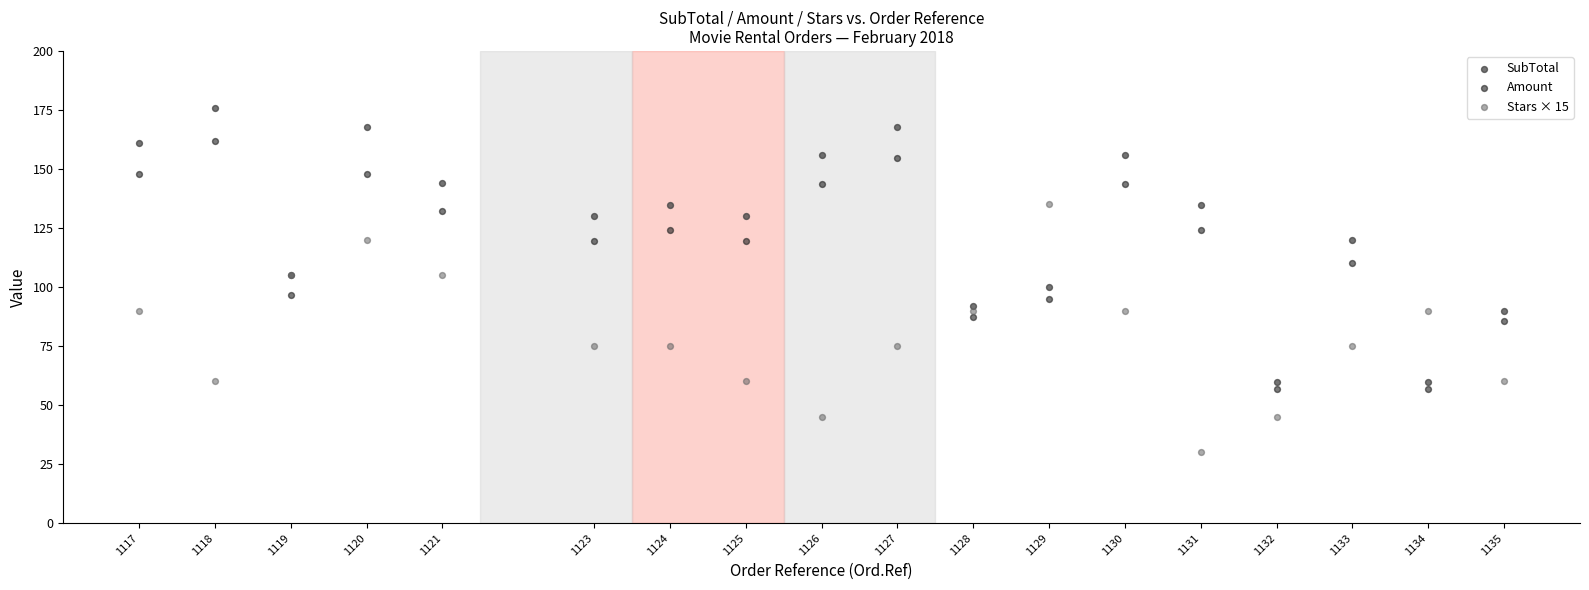

Which series has the widest spread of Y values?

SubTotal